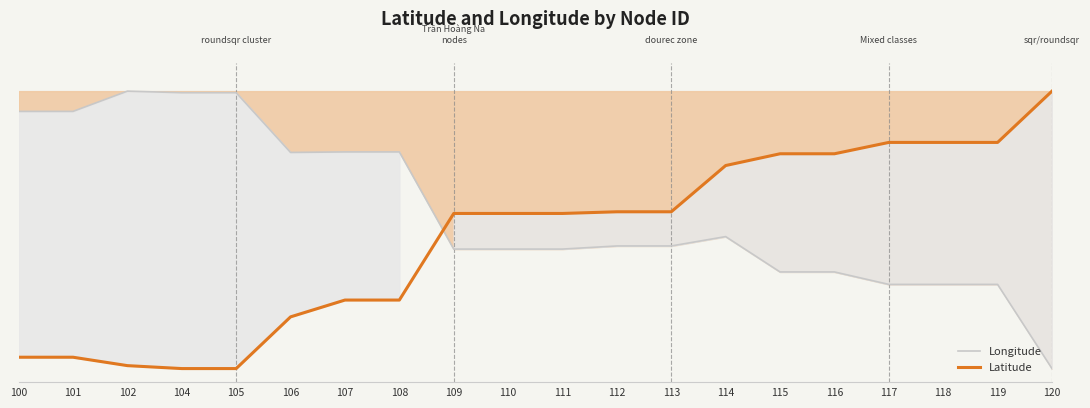

Which has a higher value, 114 or 115?

114